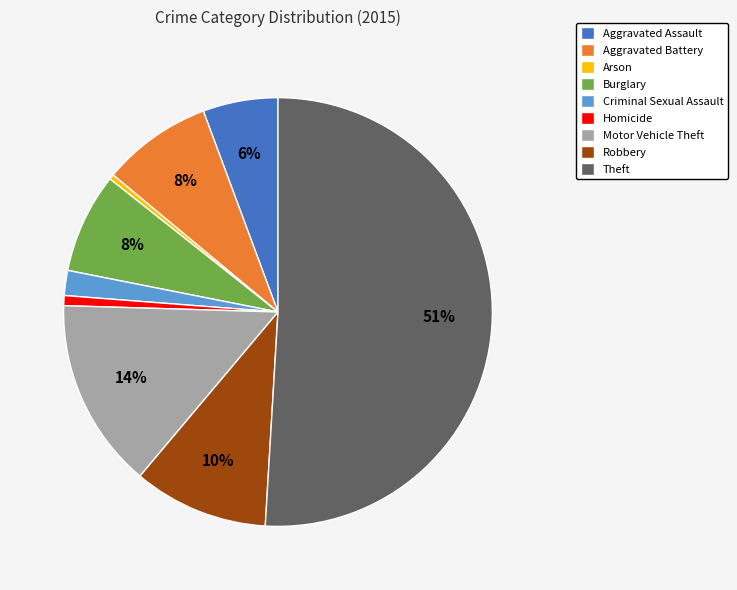

Which slice is the largest?

Theft